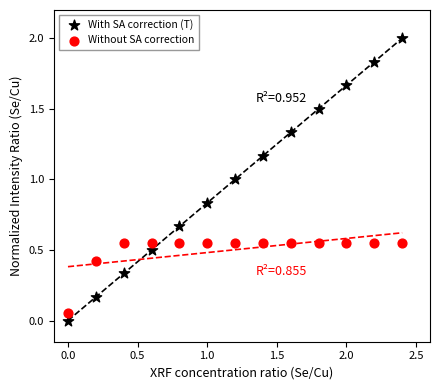

Which series contains the highest Y value?

With SA correction (T)